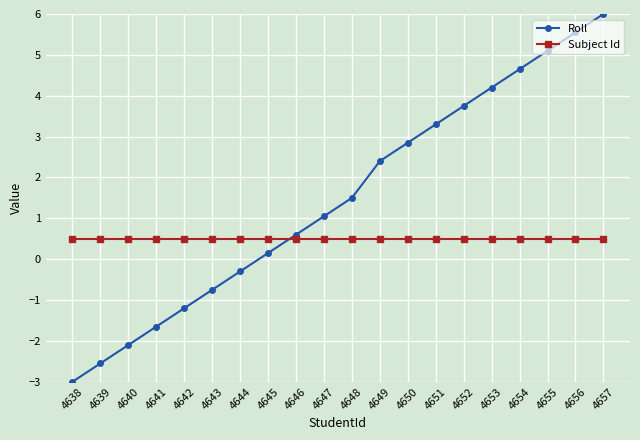

At which category is the sum across all series the highest?

4657